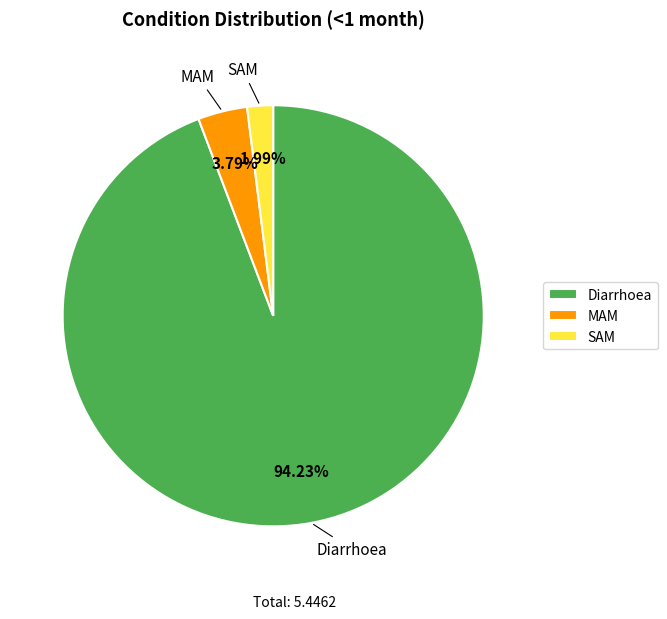

Between MAM and SAM, which is larger?

MAM